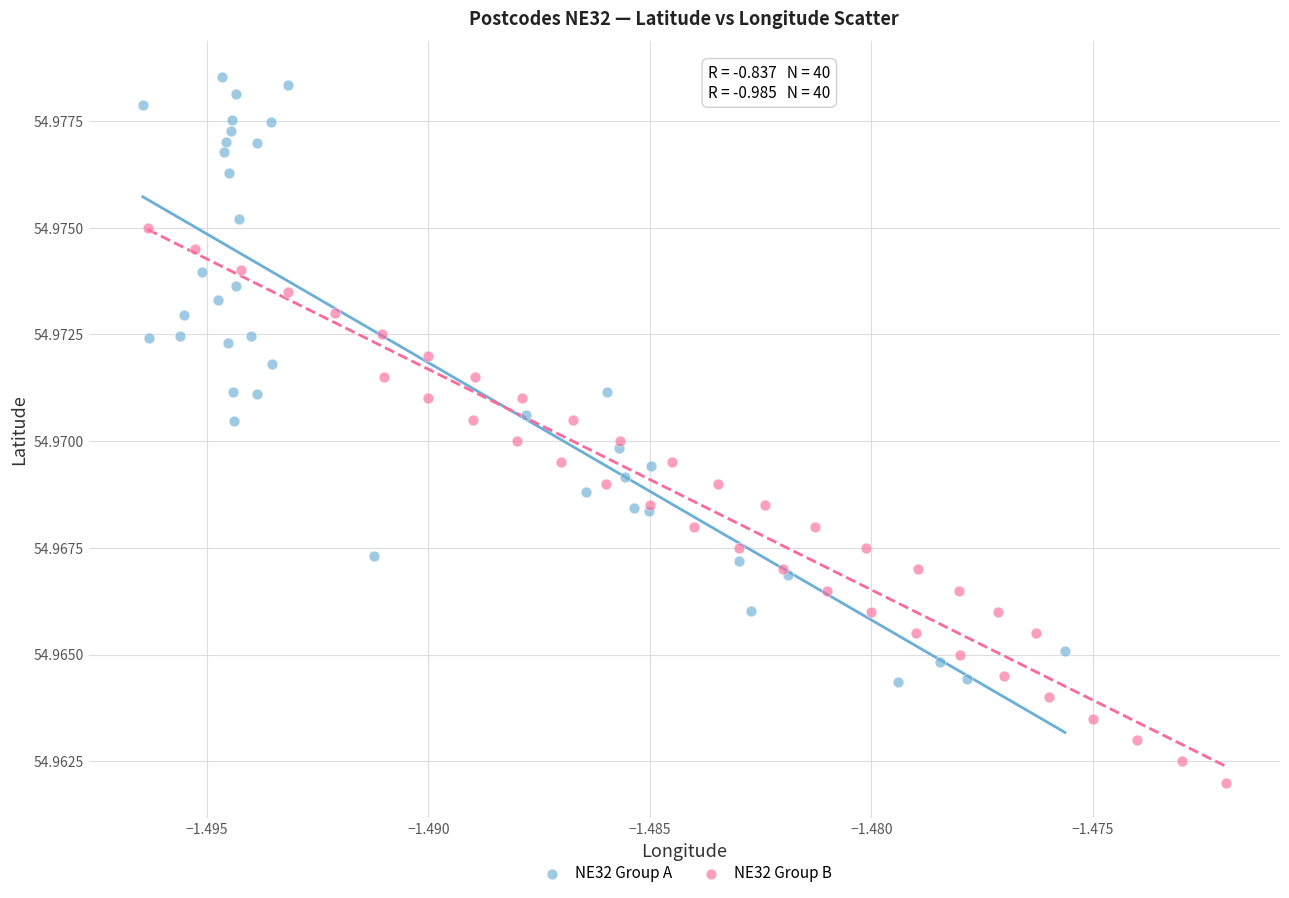

Which series reaches the minimum Y coordinate?

NE32 Group B